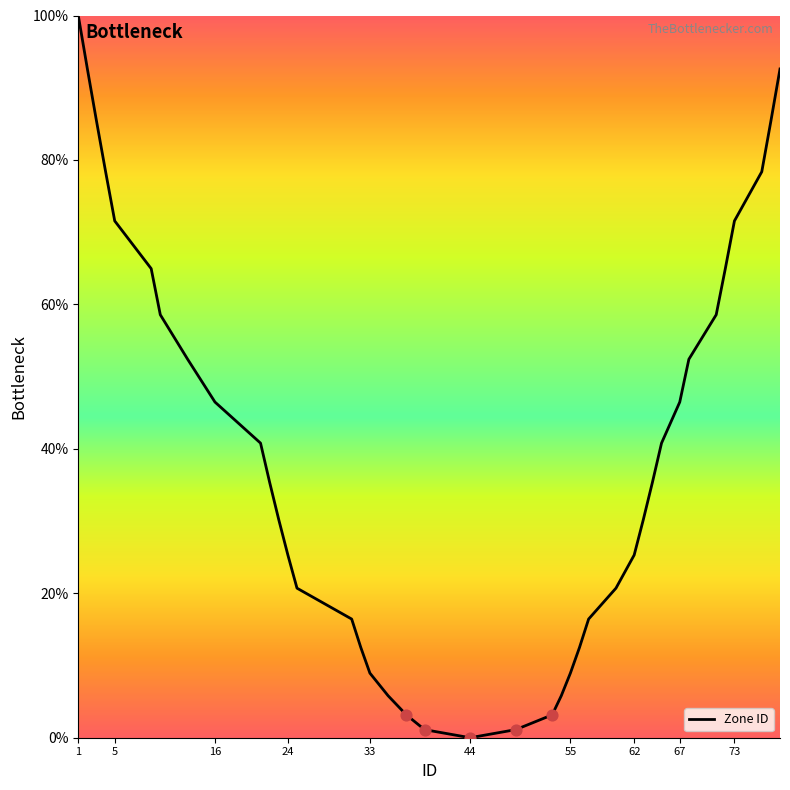

What is the greatest value displayed?

100.0